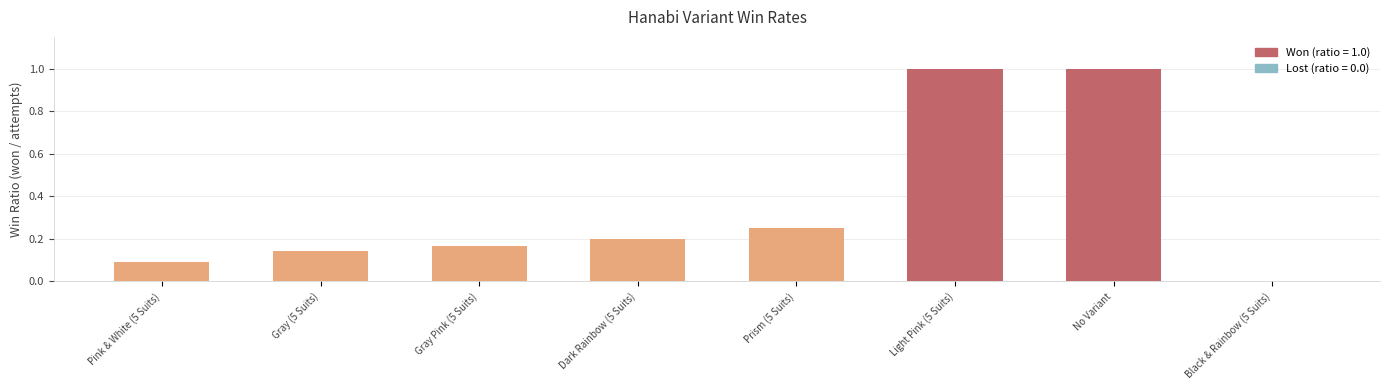

Which has a higher value, Pink & White (5 Suits) or Gray (5 Suits)?

Gray (5 Suits)